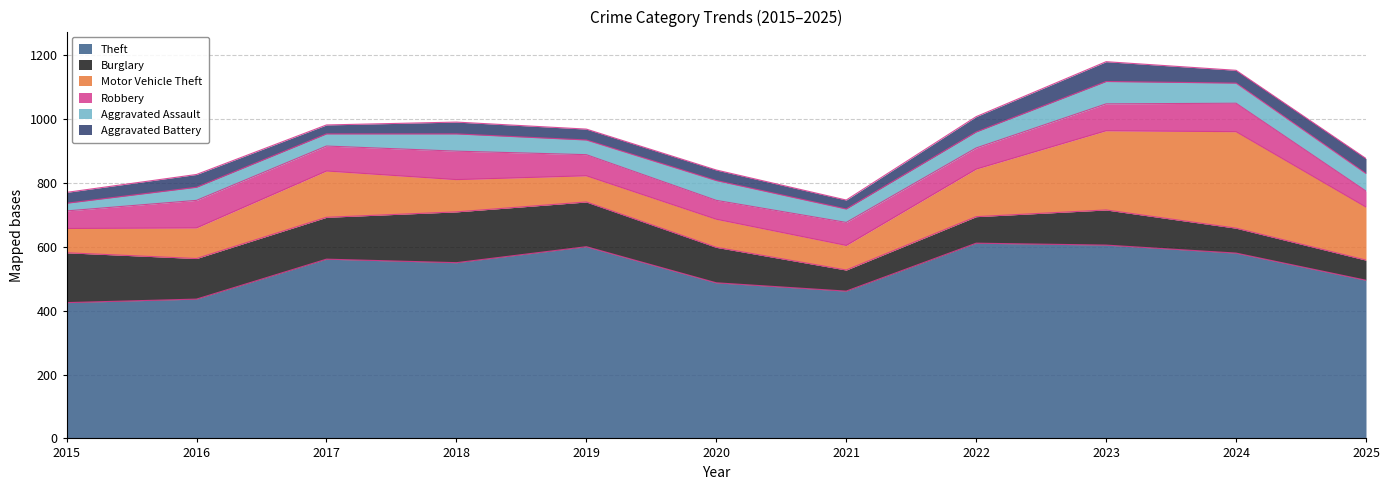

At which label does Motor Vehicle Theft reach its peak?

2024